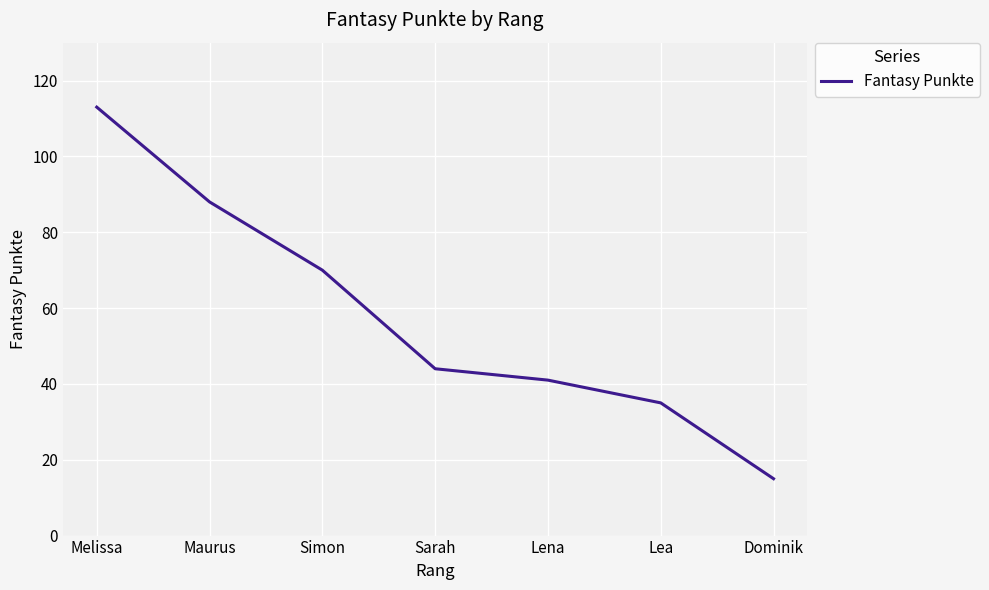

Rank the categories by value from highest to lowest.

Melissa, Maurus, Simon, Sarah, Lena, Lea, Dominik